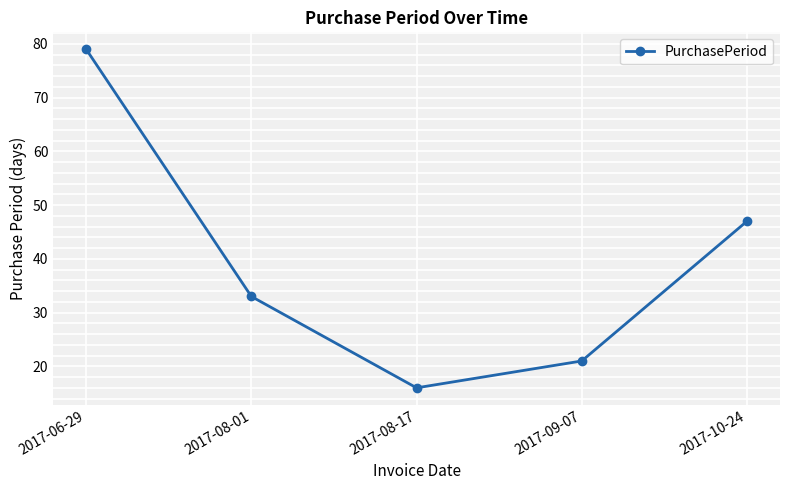

What is the sum of all values?

196